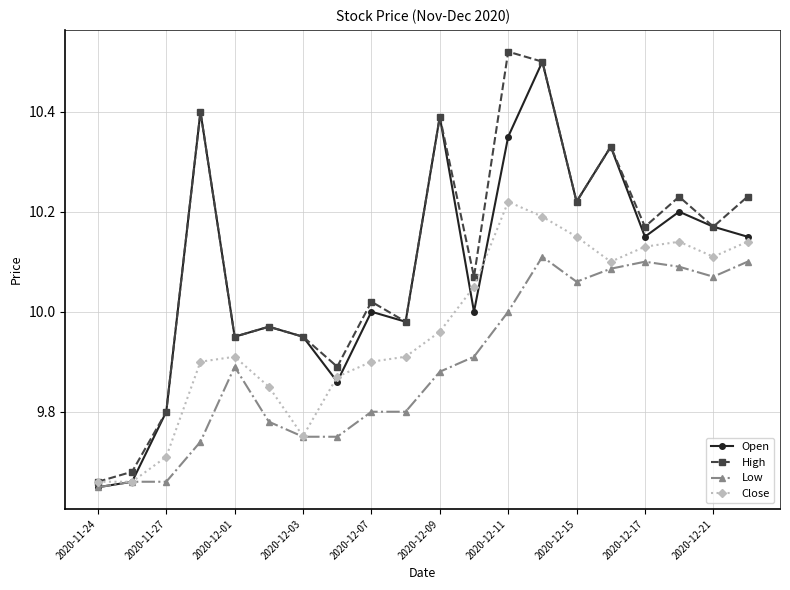

How many interior local peaks does the High series have?

7